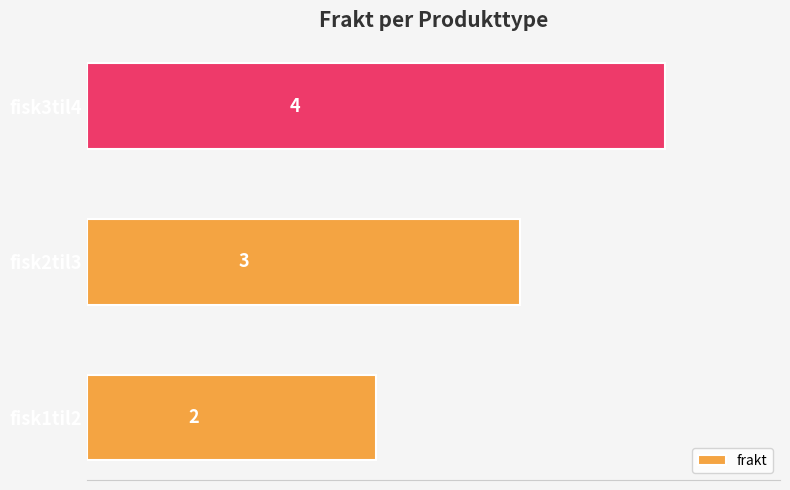

The chart shows a value of 1 at fisk1til2. True or false?

False